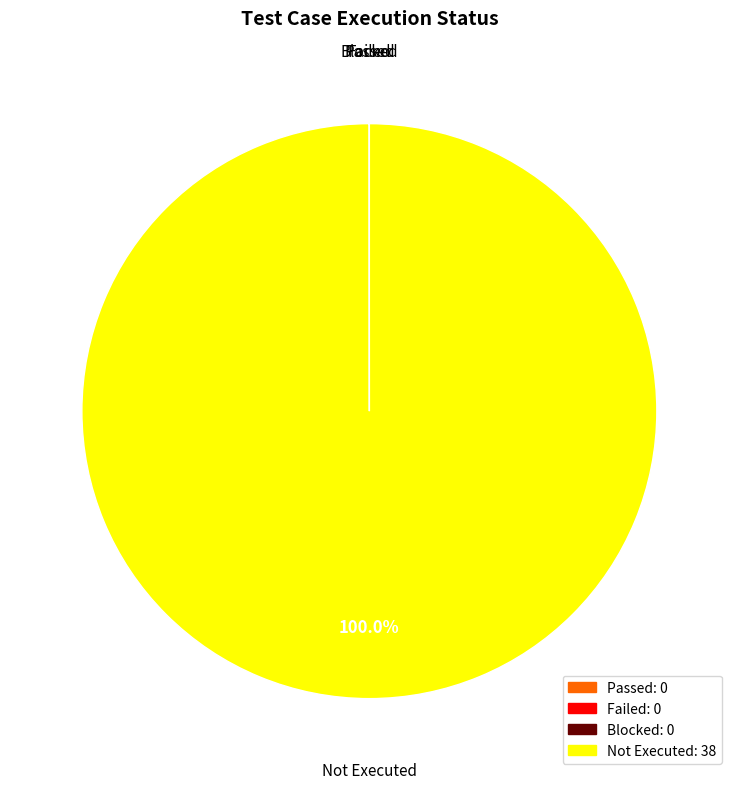

Does any single category account for the majority?

Yes